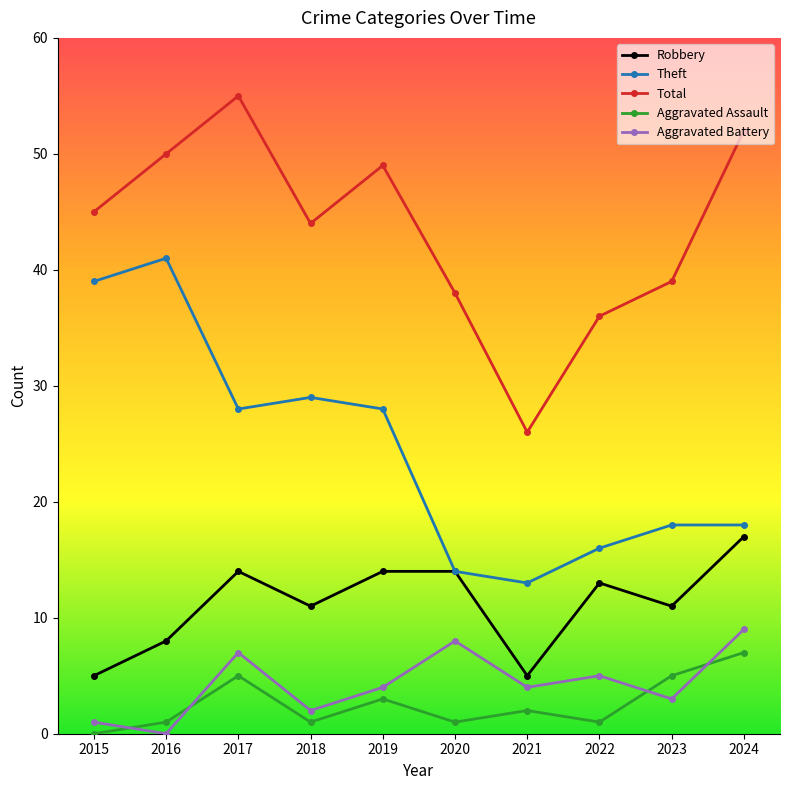

True or false: Aggravated Assault has more than 0 interior local peaks.

True